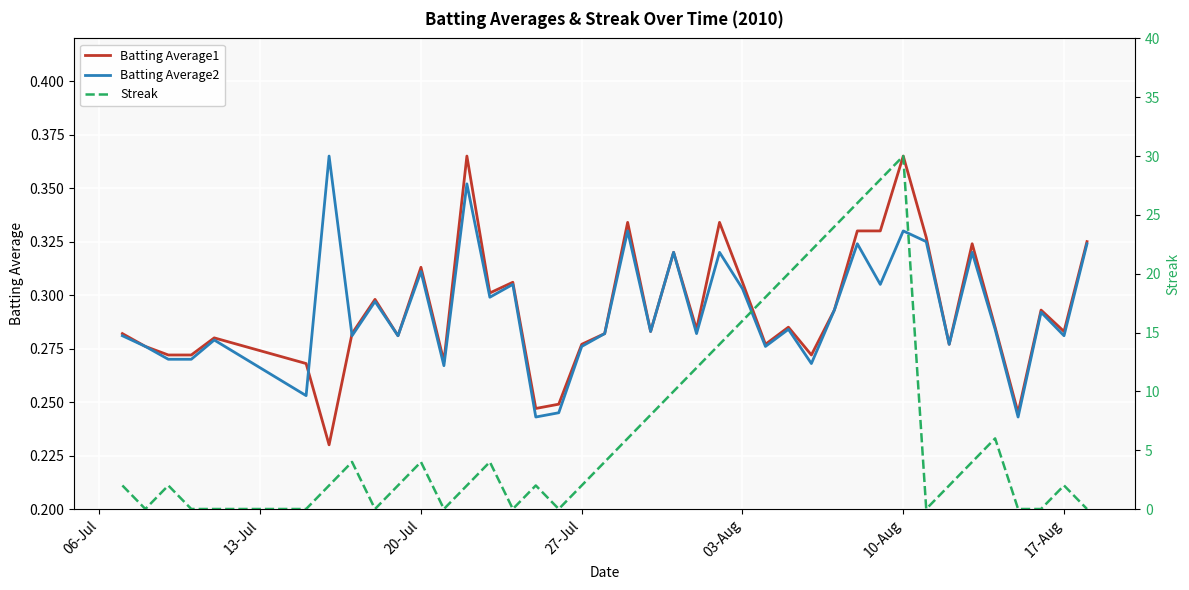

Which series ends up on top after the final intersection of Batting Average1 and Streak?

Batting Average1